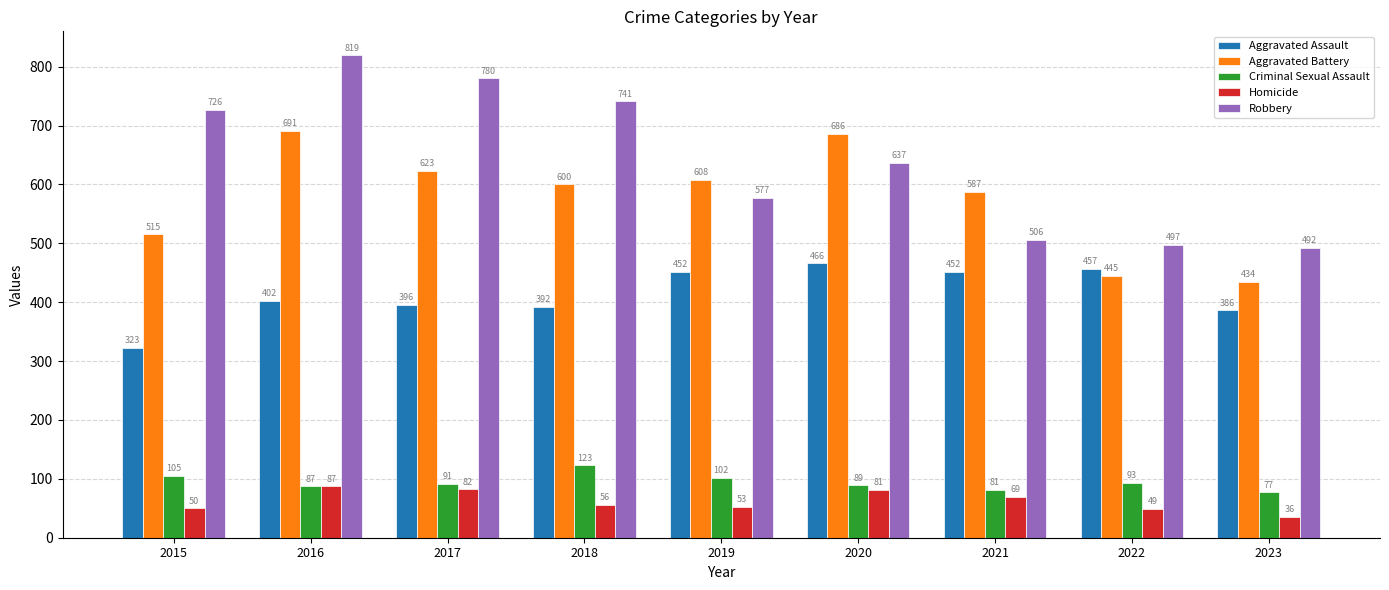

What is the difference between the highest and lowest values at 2023?

456